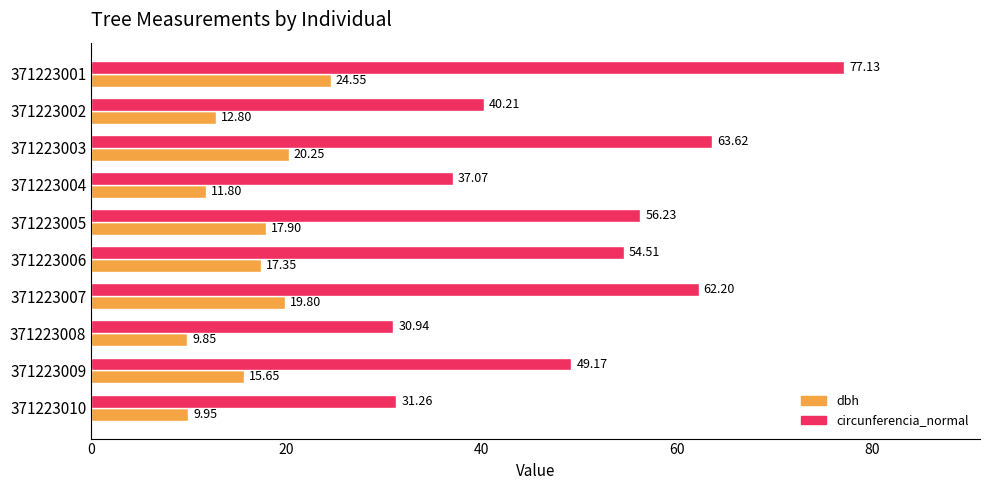

At which label does circunferencia_normal reach its minimum?

371223008